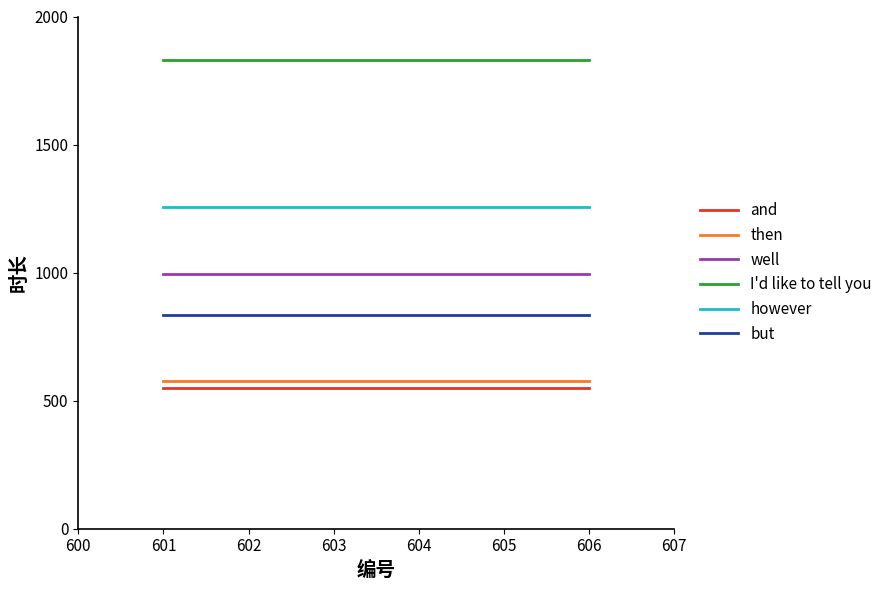

At how many categories does at least one series exceed 1705?

6